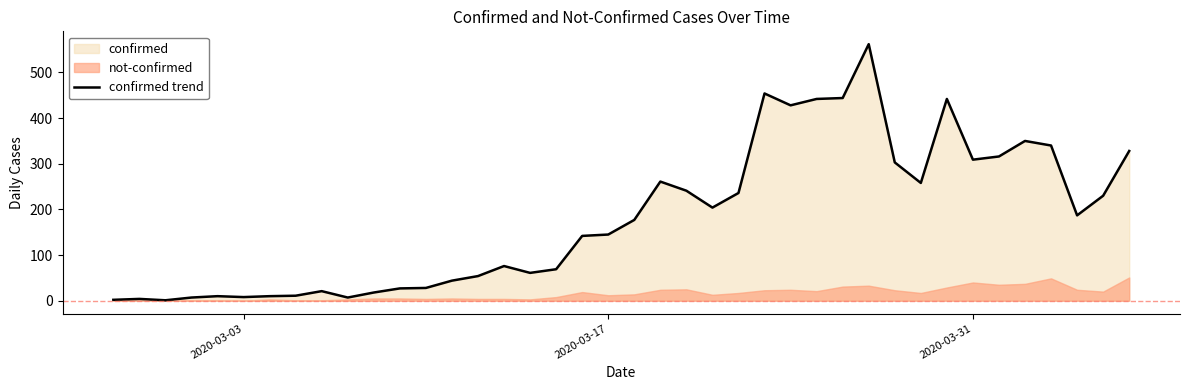

How many points are higher than both their immediate neighbors (excluding endpoints)?

9